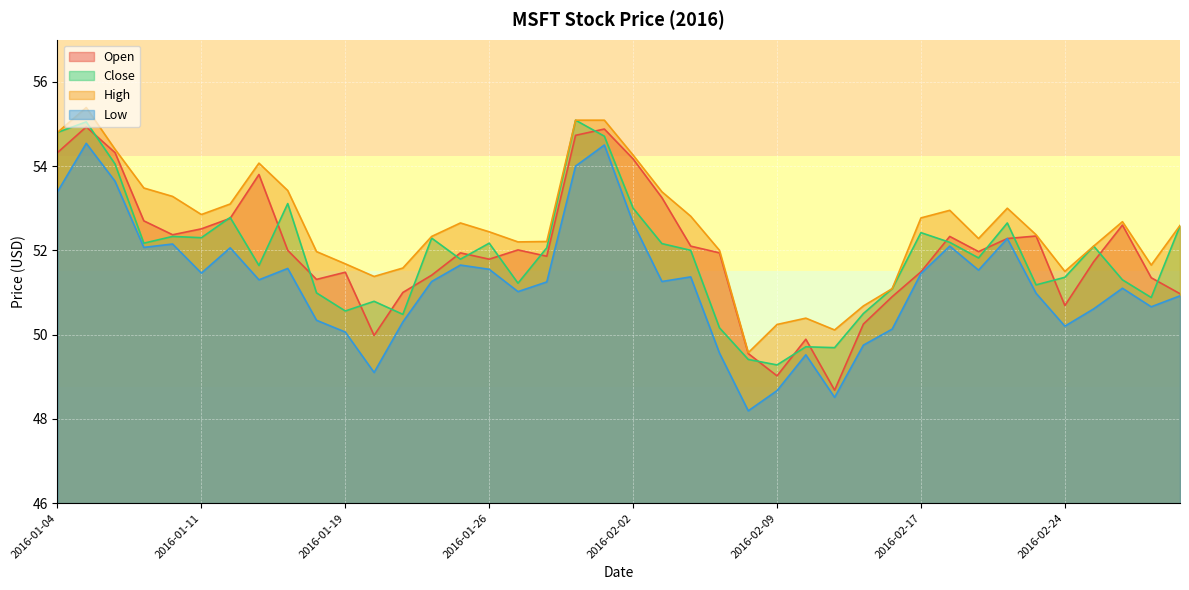

At 2016-01-19, list the series in order from largest to smallest.

High, Open, Close, Low